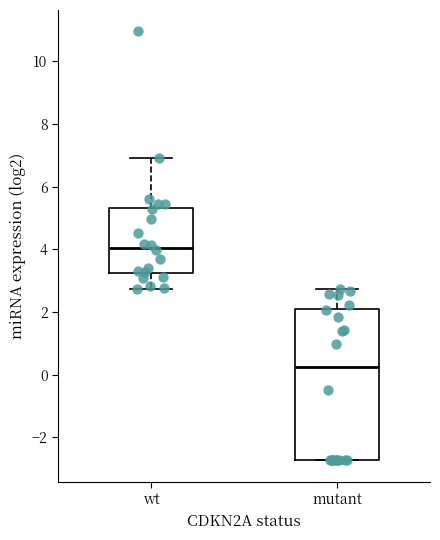

Reading left to right, transcribe this box plot: for each box, give where its median line is, the range the box spans, and where its two whiskers end, as read against the y-axis. The values are not printed on the chart, so give them approximately, as read against the axis.

wt: median 4.0, box 3.2 to 5.4, whiskers 2.8 to 6.8
mutant: median 0.2, box -2.8 to 2.0, whiskers -2.8 to 2.8